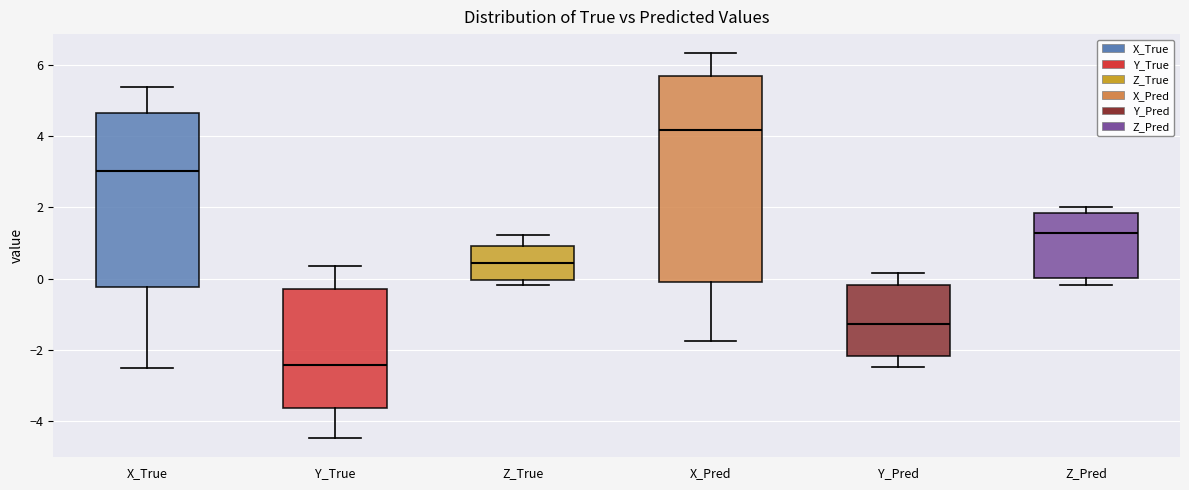

Which box's median line is the lowest?

Y_True